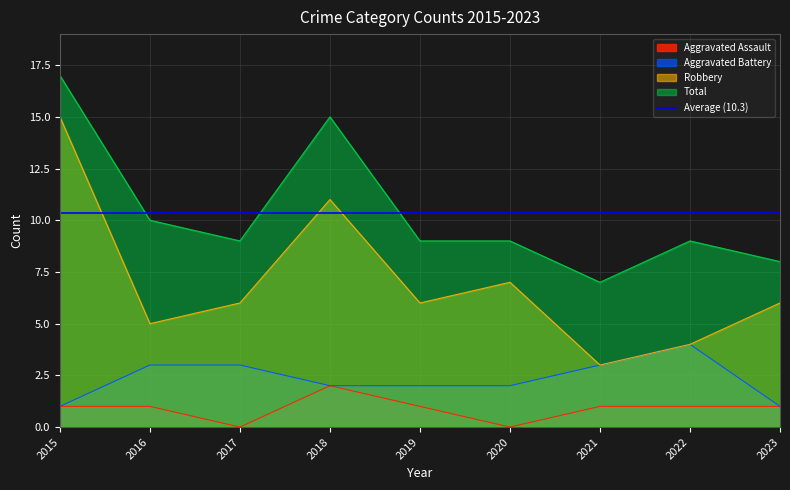

Which series has the widest spread of values?

Robbery